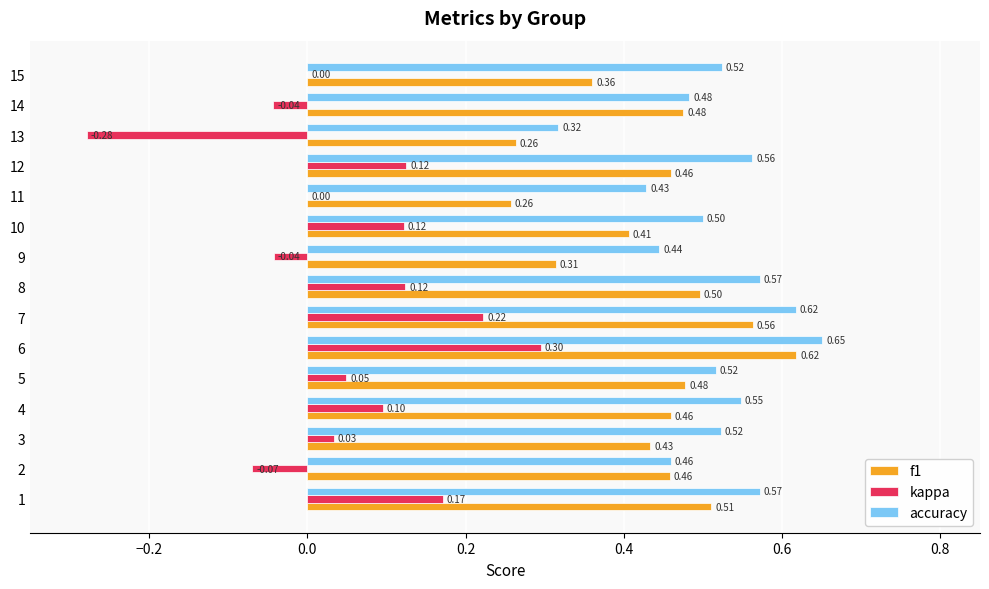

Is the value of f1 at 8 greater than the value of kappa at 7?

Yes